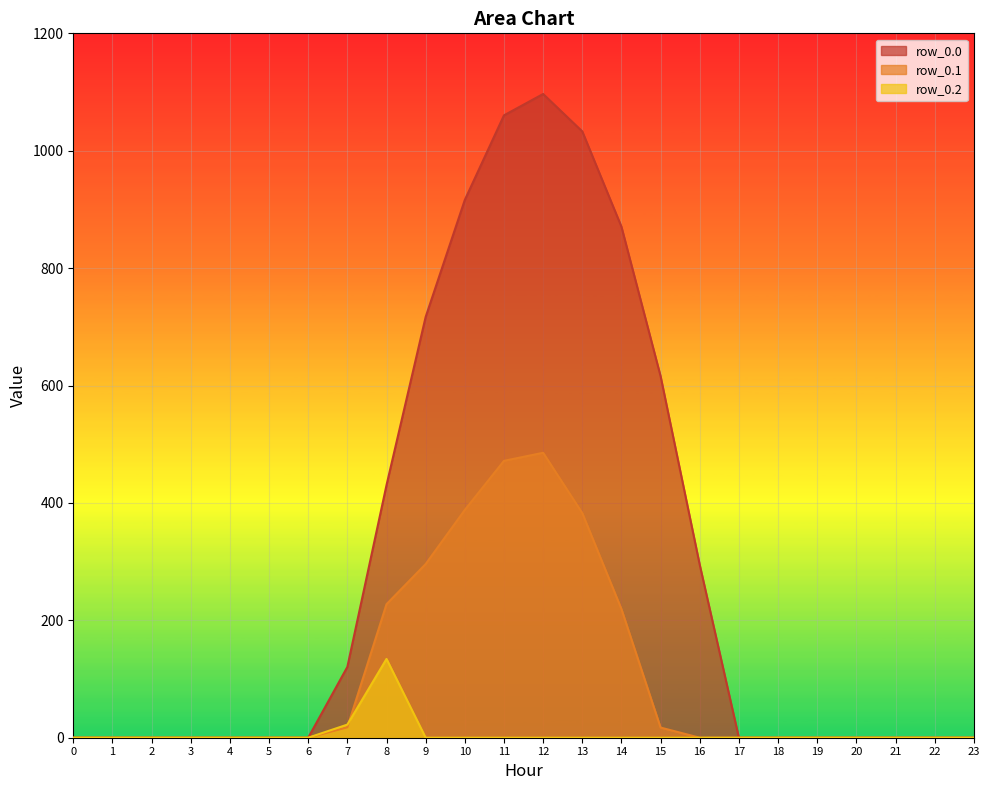

What is the approximate value of row_0.2 at 7?

22.3